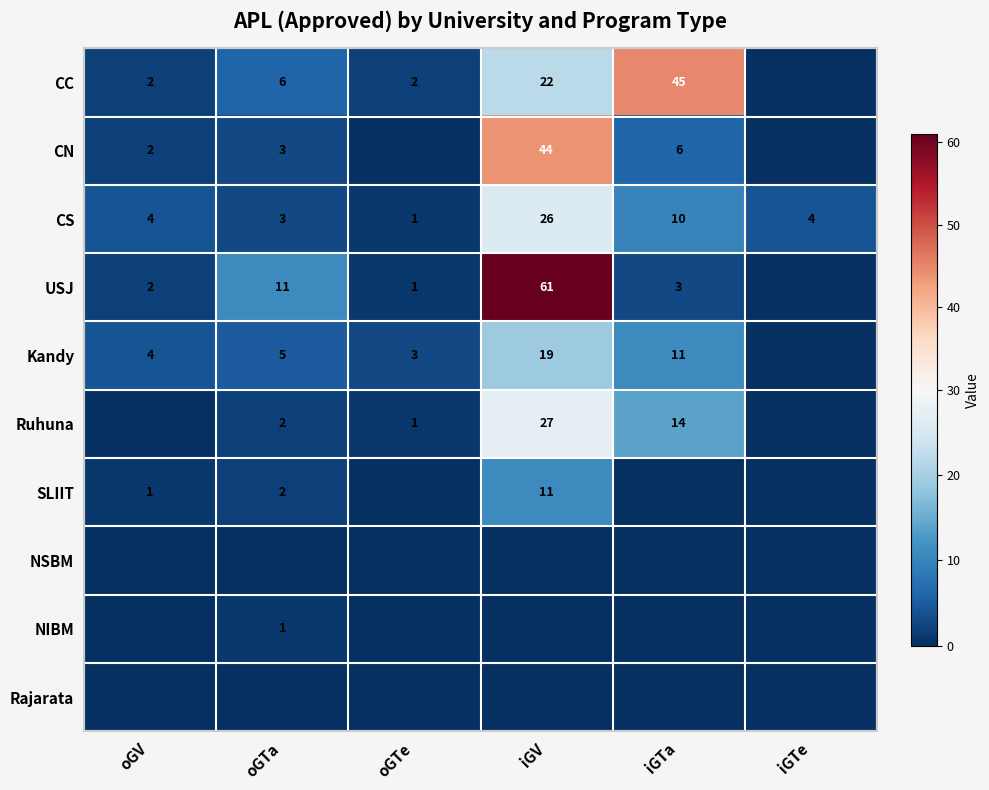

What value does the CS series have at iGTa?

10